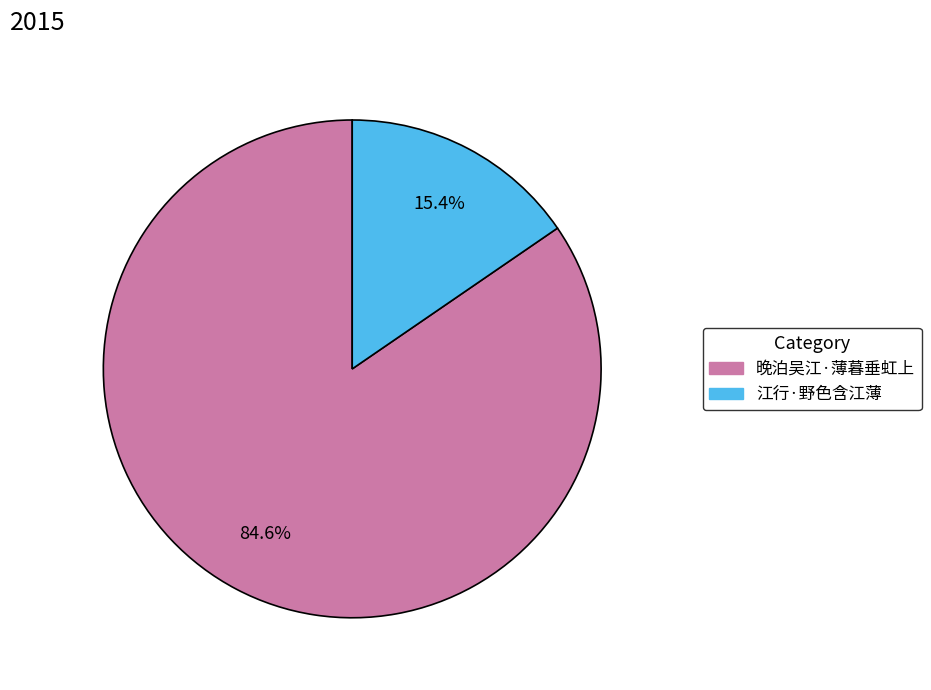

True or false: 江行·野色含江薄 accounts for 15% of the total.

True